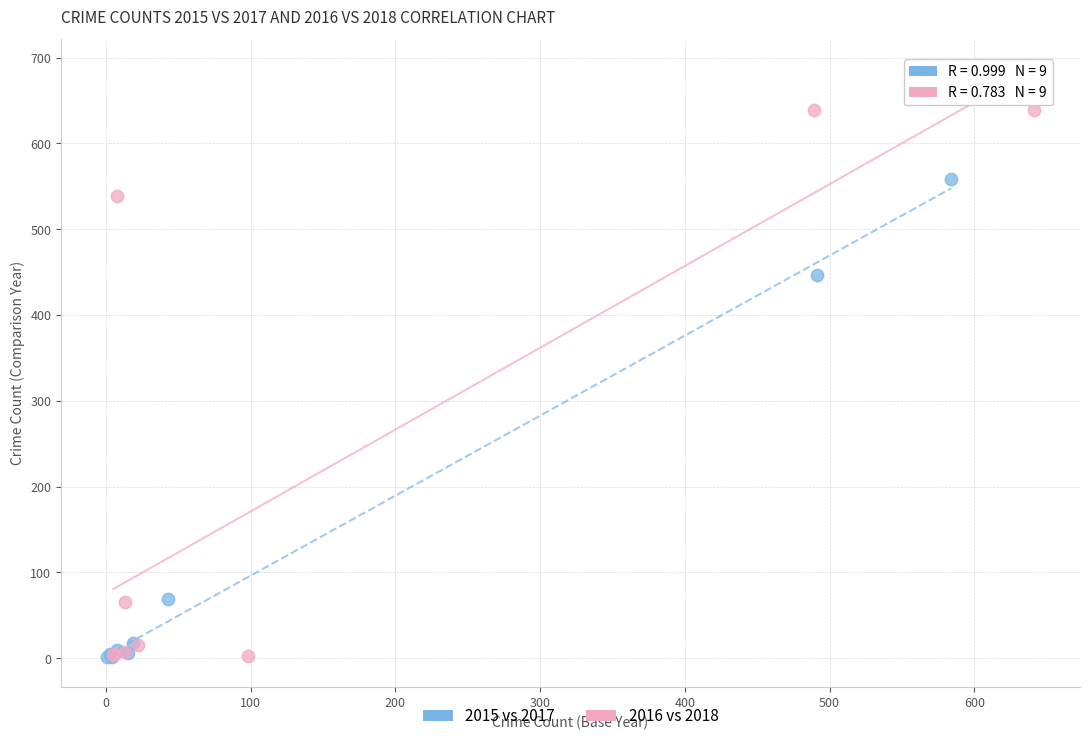

Which series reaches the maximum Y coordinate?

2016 vs 2018